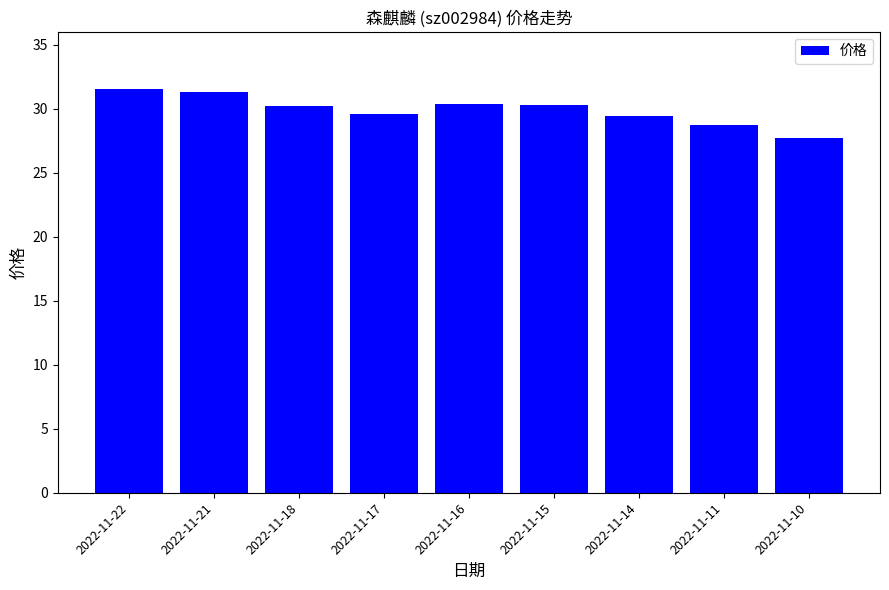

What is the sum of the values at 2022-11-16 and 2022-11-21?

61.7